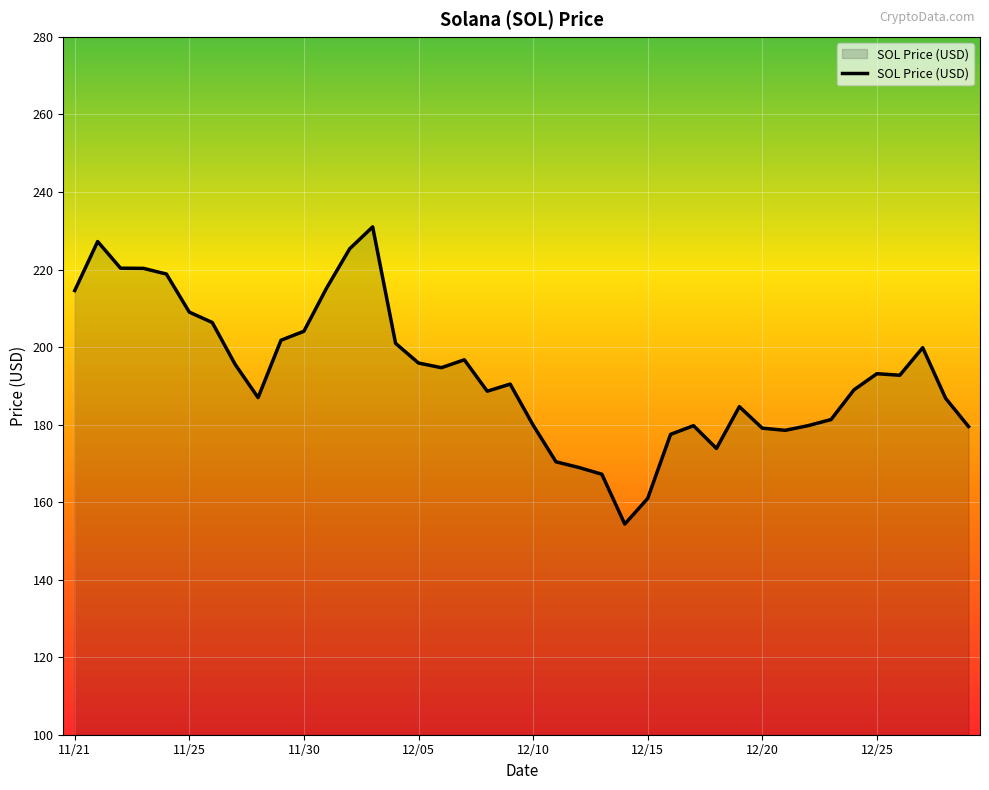

What is the greatest value displayed?

231.0